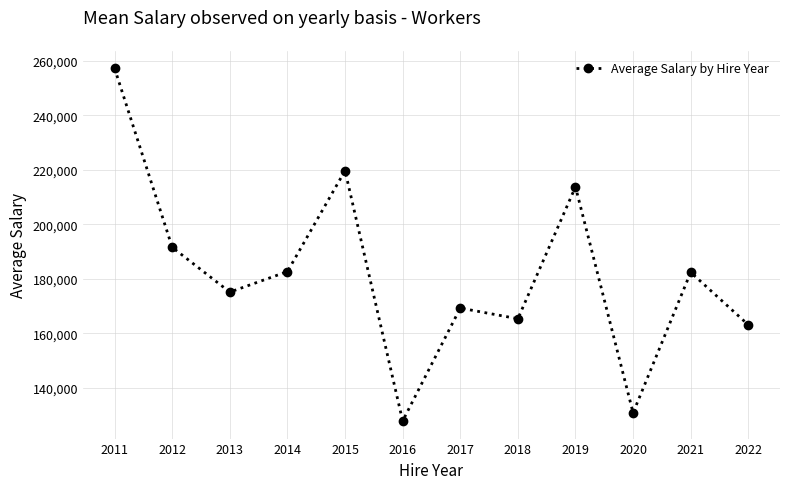

What is the sum of all values?

2178977